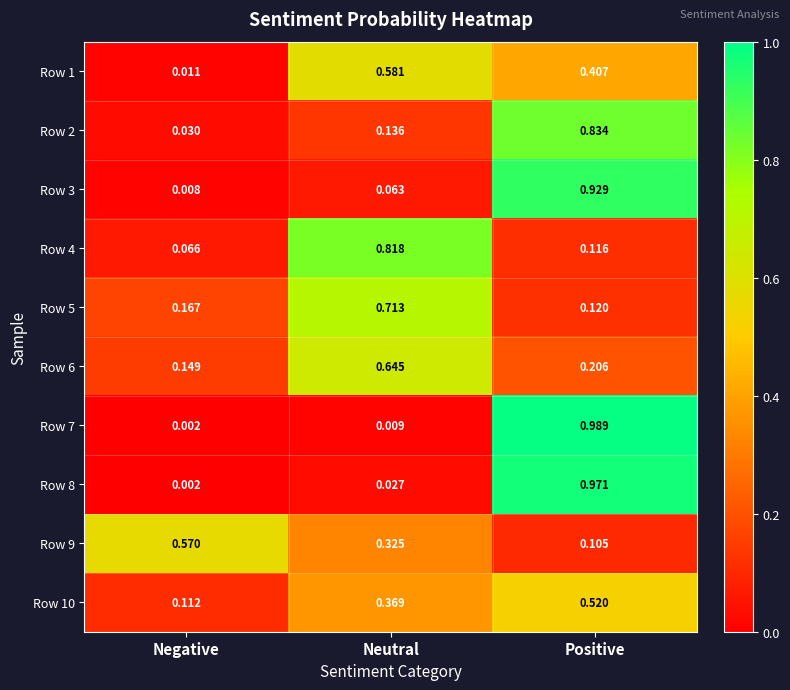

Where is Row 6 nearest to the value 0?

Negative